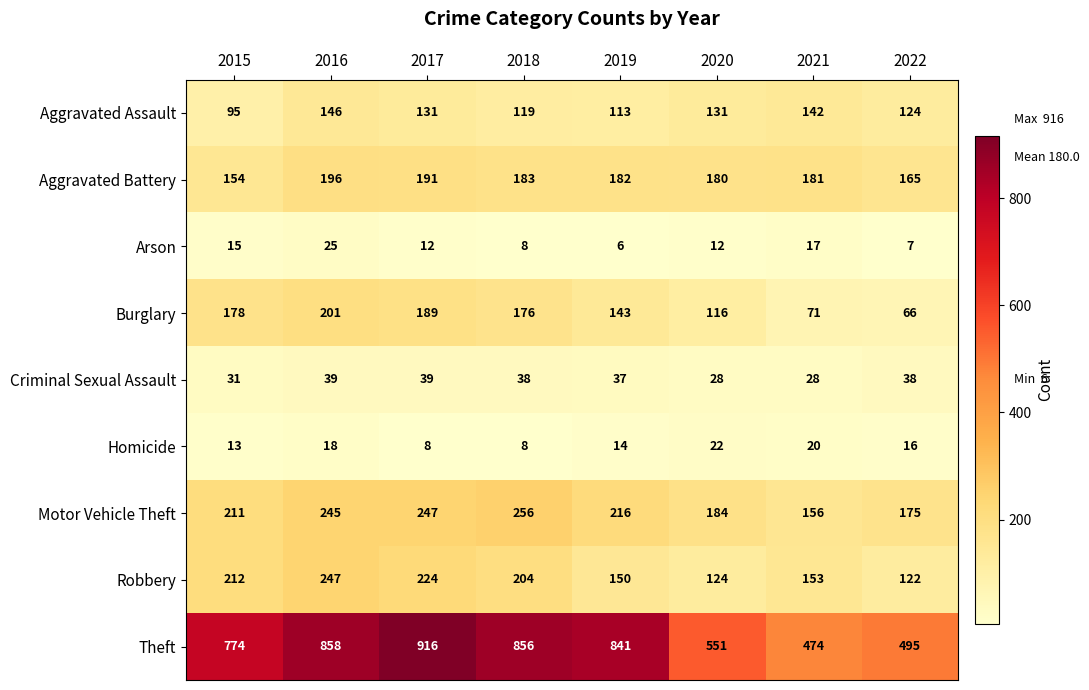

Which series has the largest total across all categories?

Theft